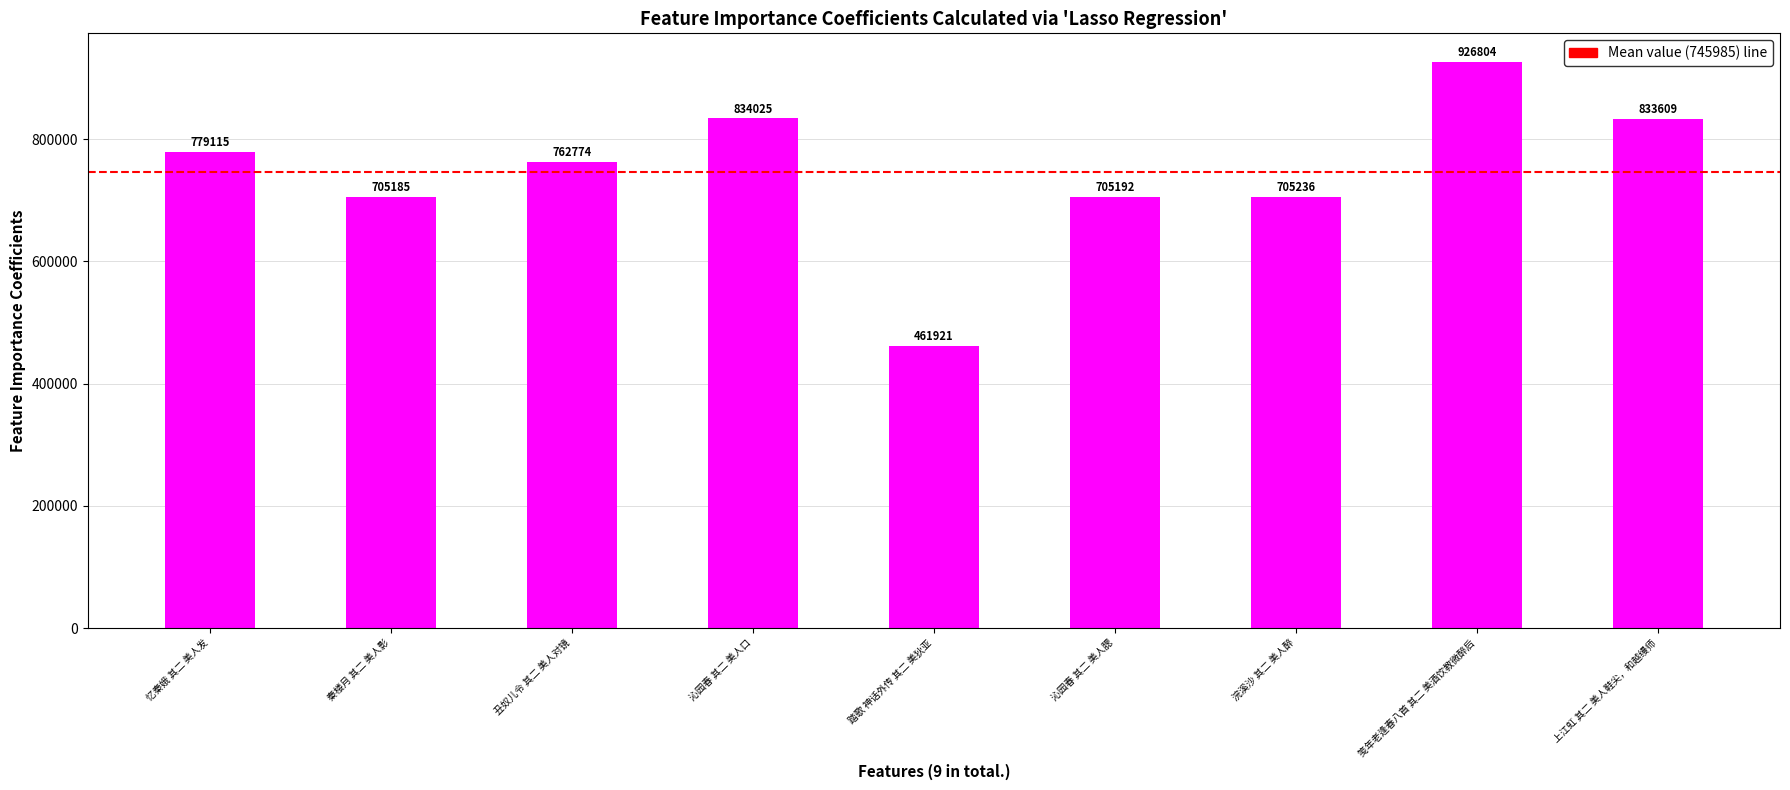

What is the change in value from 秦楼月 其二 美人影 to 上江虹 其二 美人鞋尖，和越缦师?

+128424